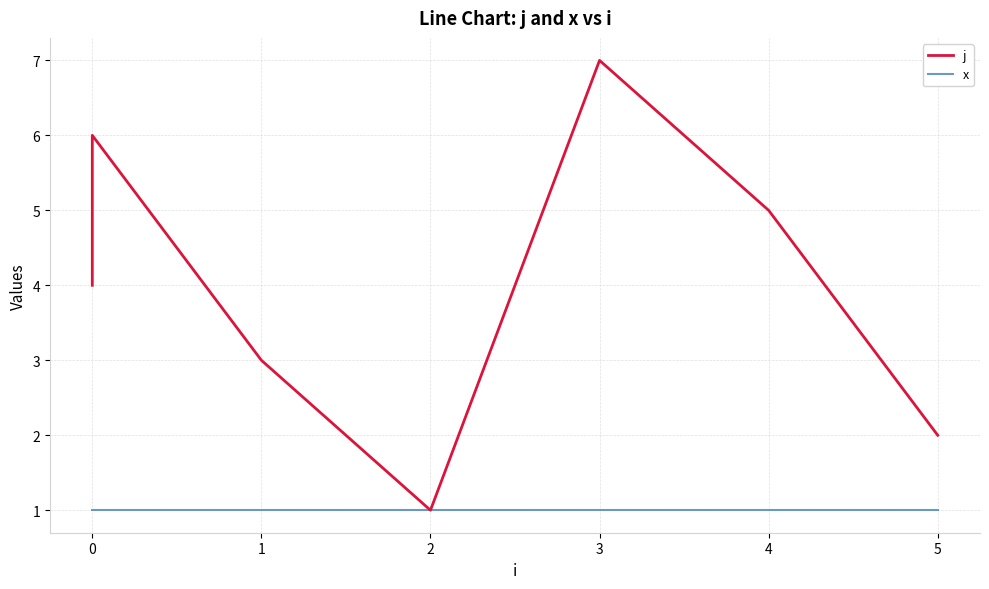

What is the difference between the maximum and minimum values in the j series?

6